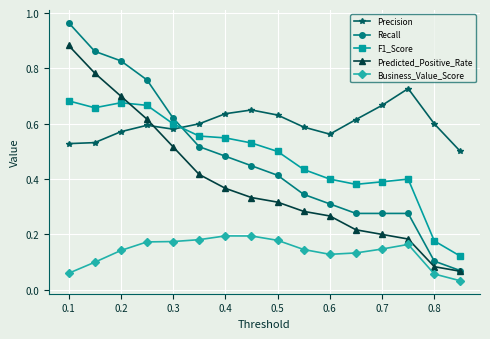

Count the F1_Score values in the range 0 to 1.

16